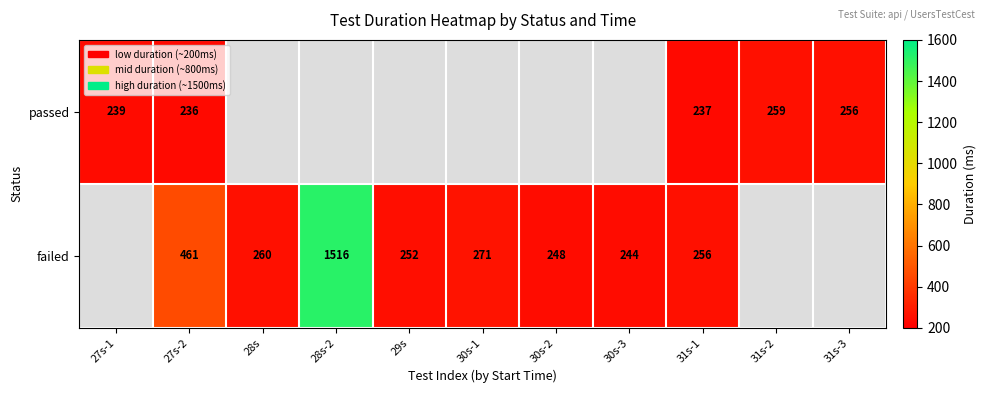

Is it true that passed equals 390 at 27s-1?

False